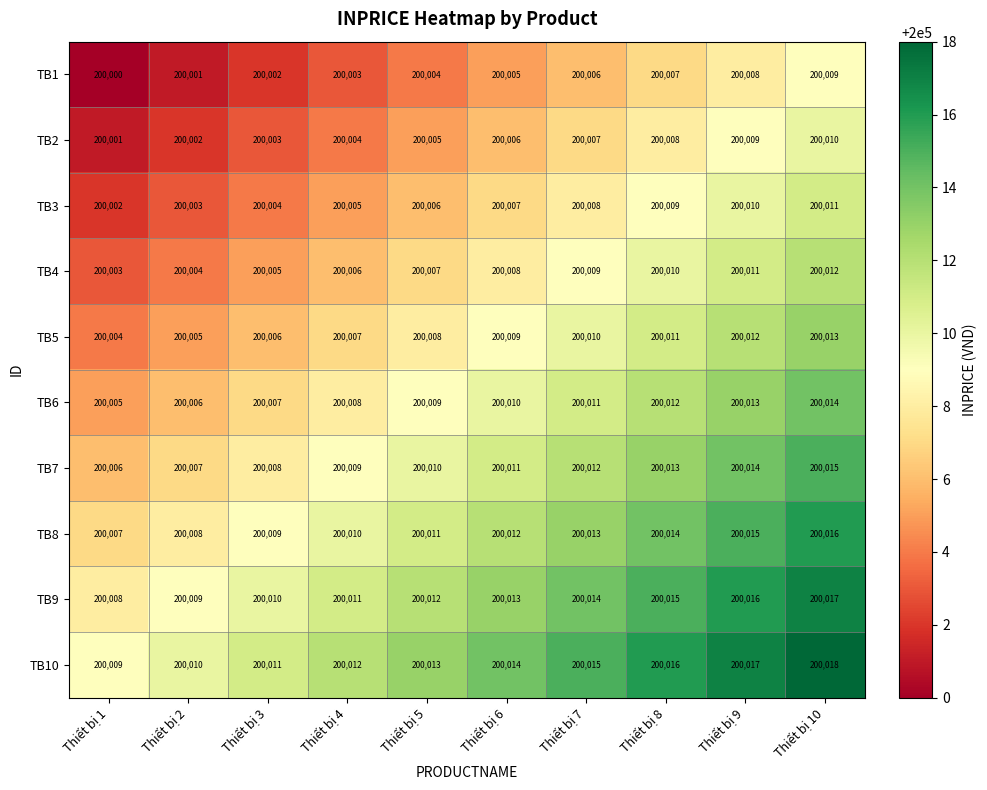

Which series has the largest total across all categories?

TB10